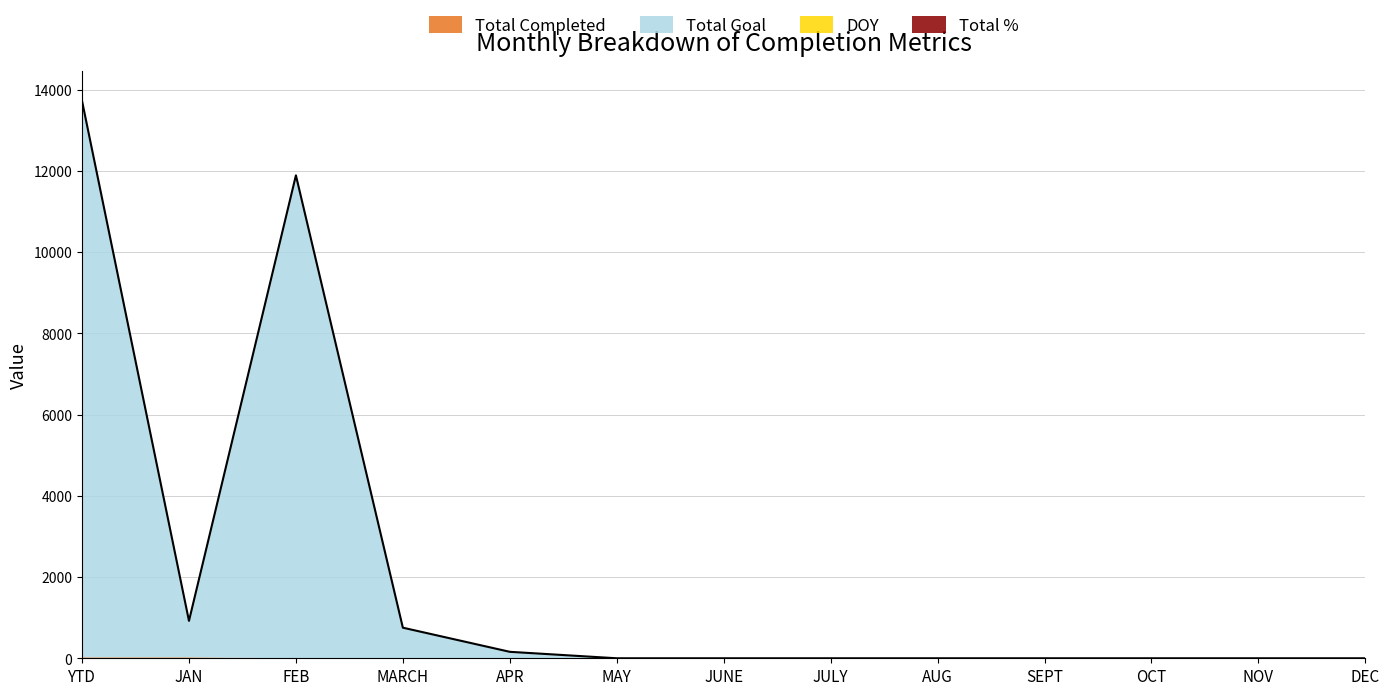

Between JUNE and OCT, which series saw the biggest shift?

Total Completed